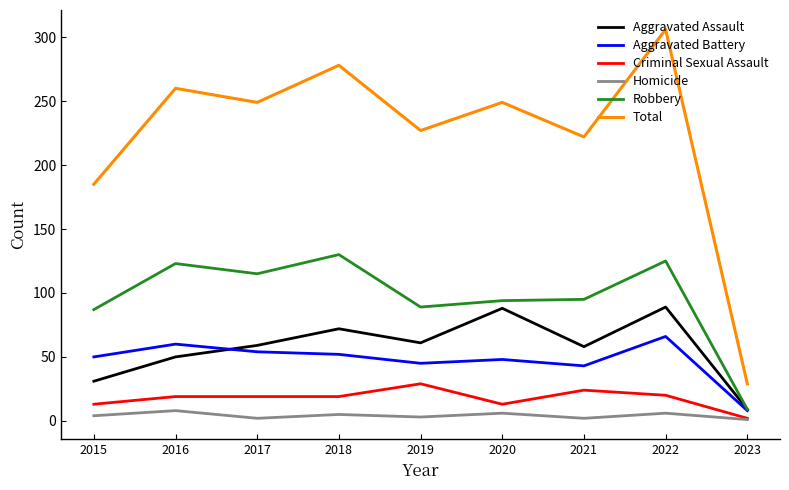

The Aggravated Battery series shows 31 at 2017. True or false?

False